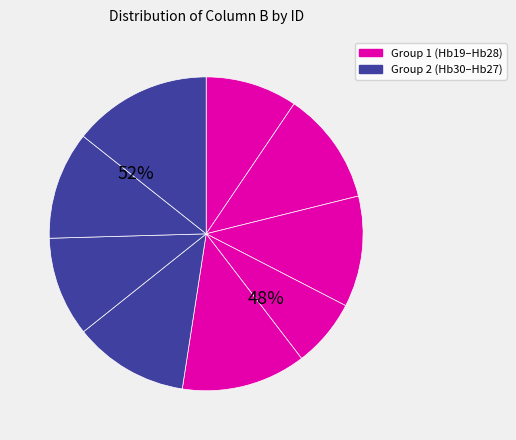

Between Hb 19 and Hb 30, which is larger?

Hb 30